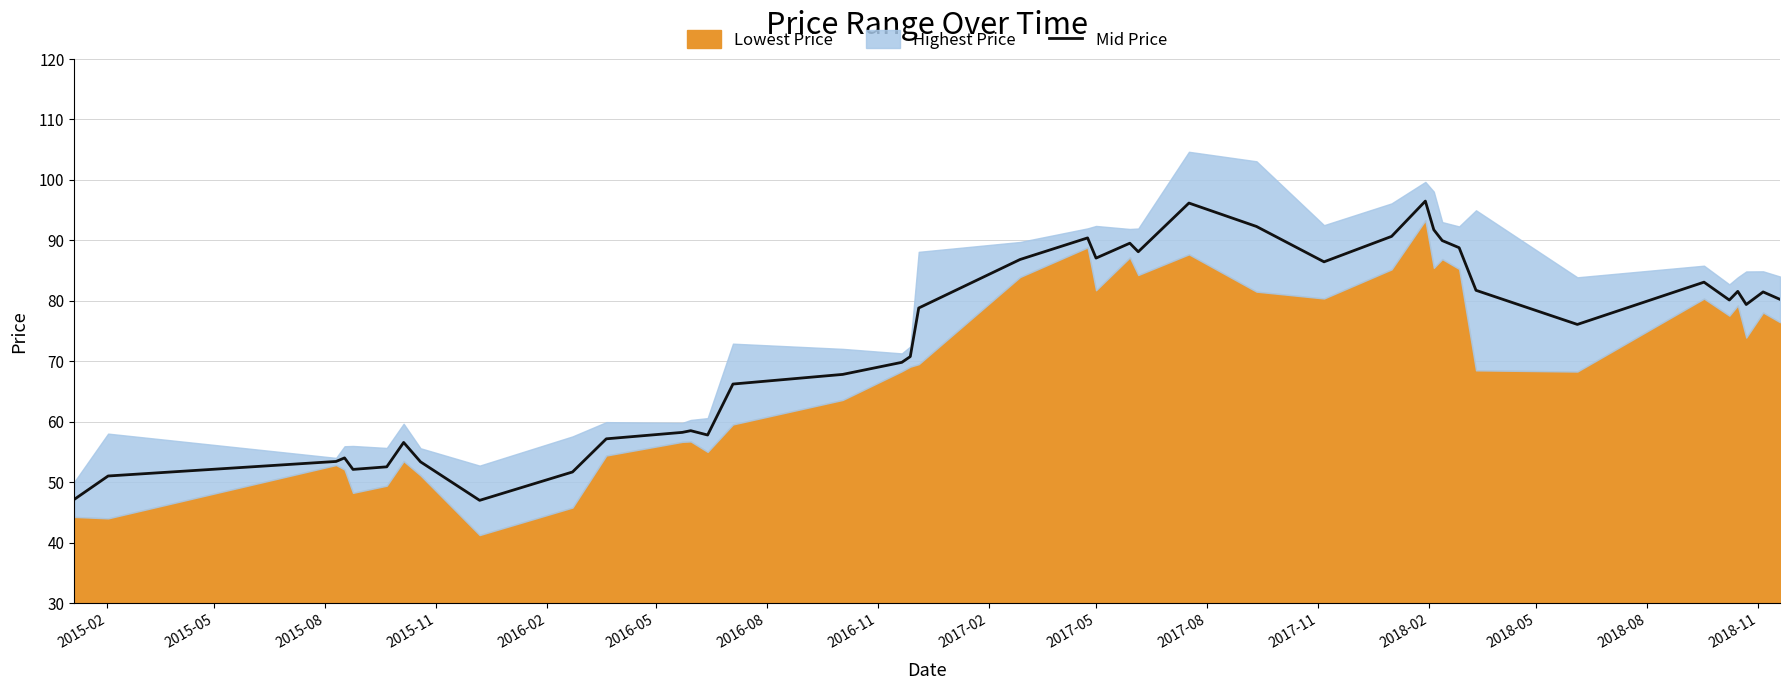

What is the lowest value of the Mid Price series?

47.0